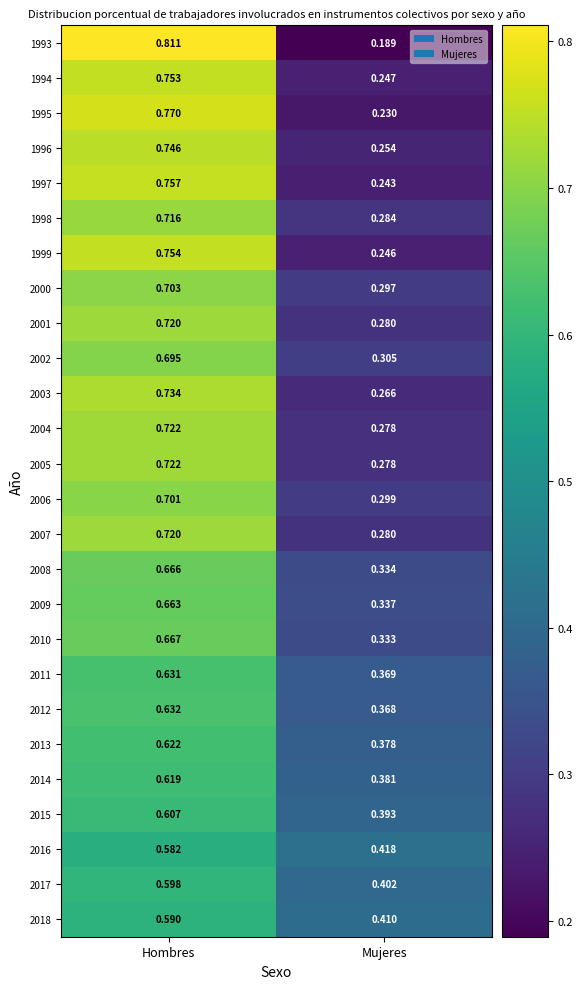

At which category is the sum across all series the highest?

Hombres